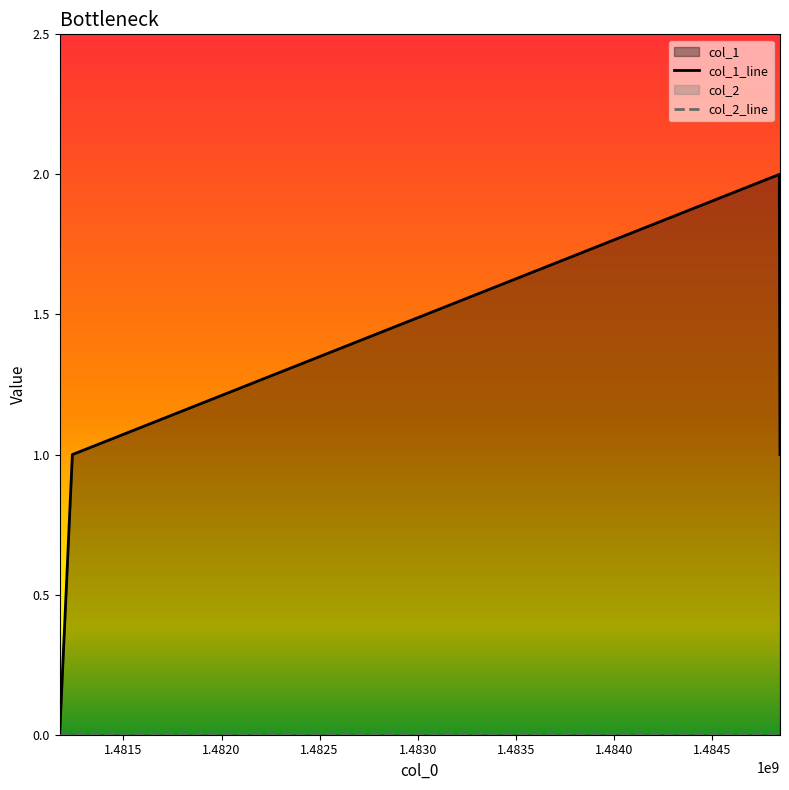

True or false: there are more than 2 points higher than both neighbors.

False